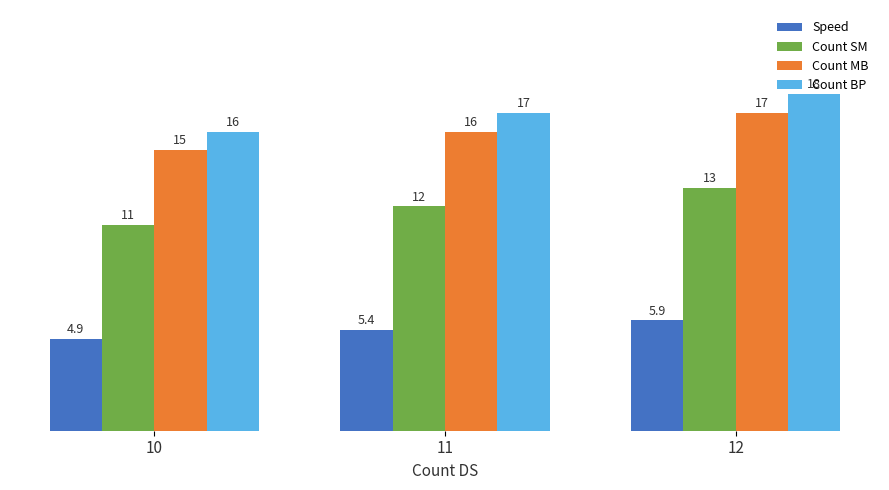

What is the average value of the Count BP series?

17.0